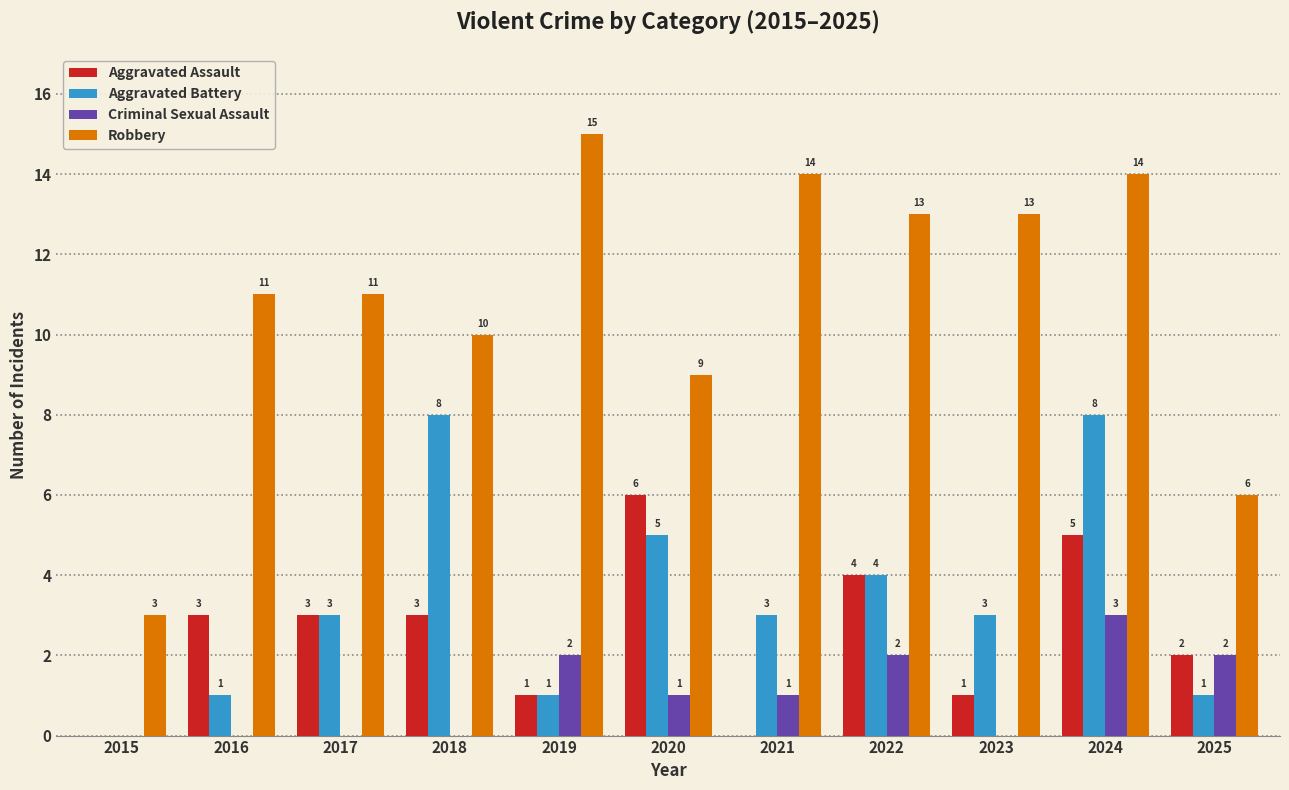

The value of Criminal Sexual Assault at 2015 is -1. True or false?

False